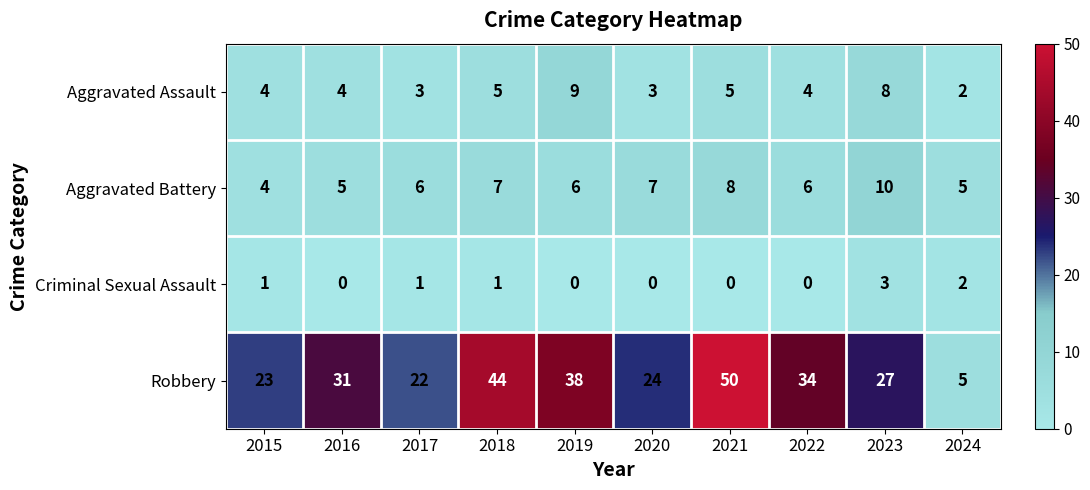

What is the difference between the second highest and minimum values in the Aggravated Assault series?

6